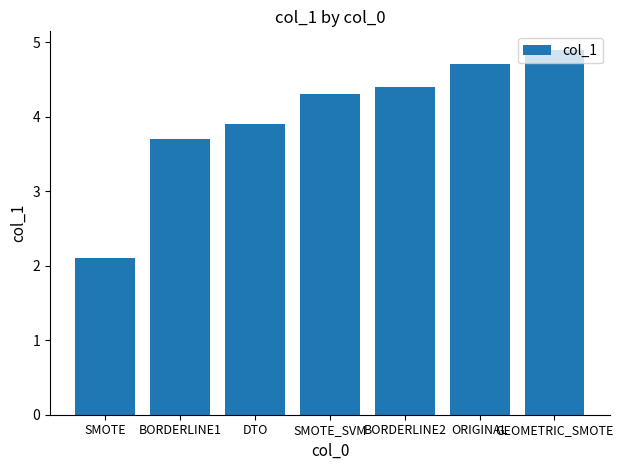

Rank the categories by value from highest to lowest.

GEOMETRIC_SMOTE, ORIGINAL, BORDERLINE2, SMOTE_SVM, DTO, BORDERLINE1, SMOTE